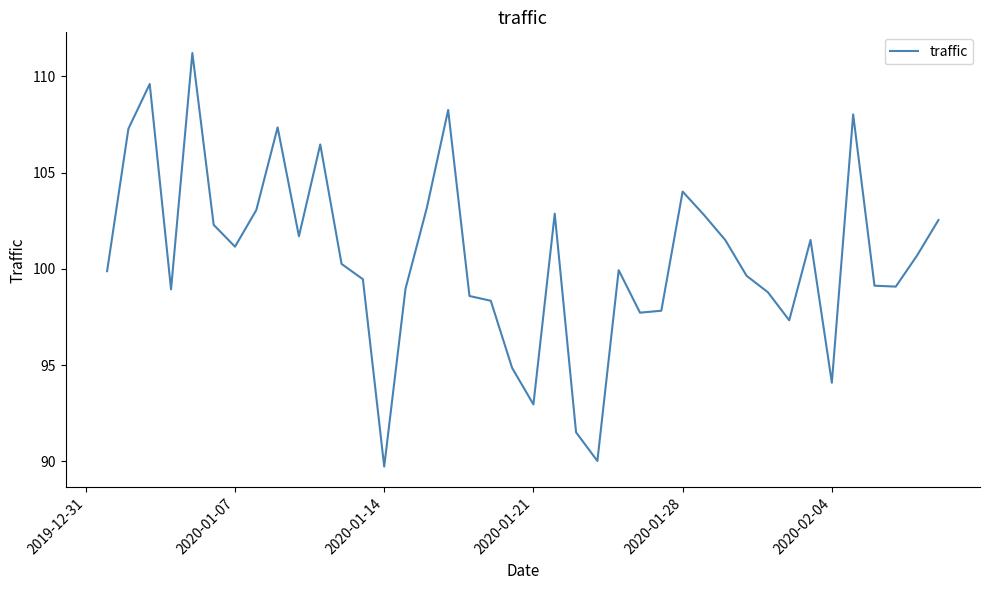

How many interior local valleys (lower than both neighbors) does the data have?

10